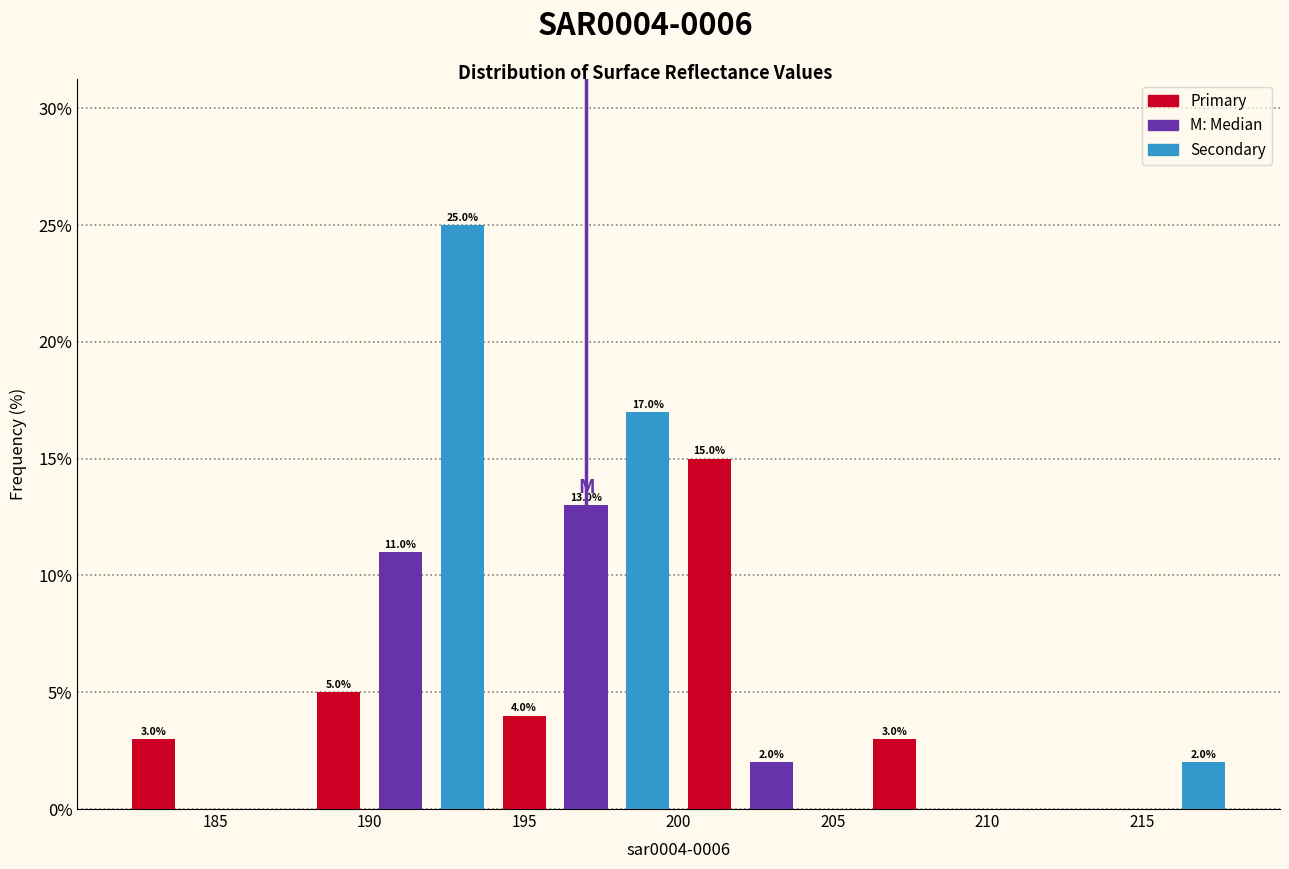

Which range on the x-axis has the tallest bar?

192 to 194